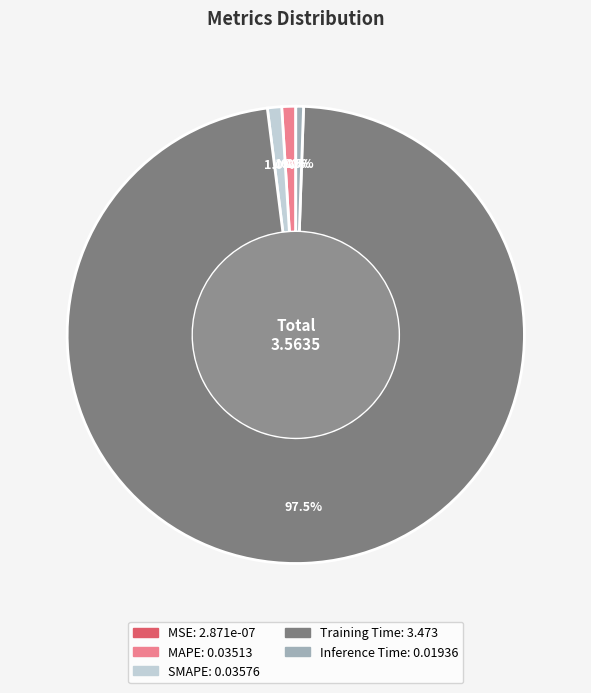

Which category accounts for the majority?

Training Time